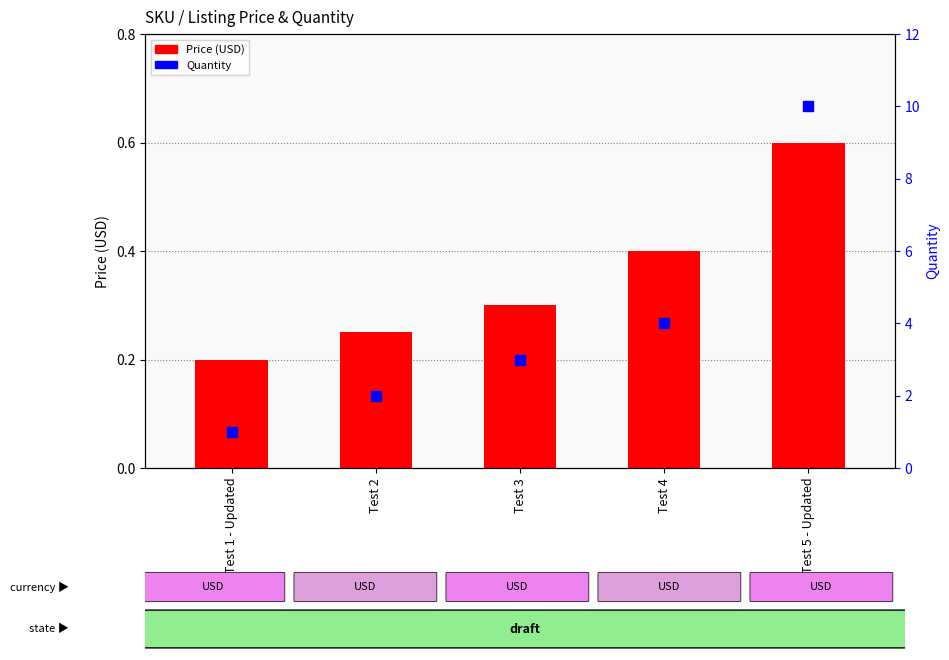

True or false: Quantity has a value of 1.5 at Test 1 - Updated.

False